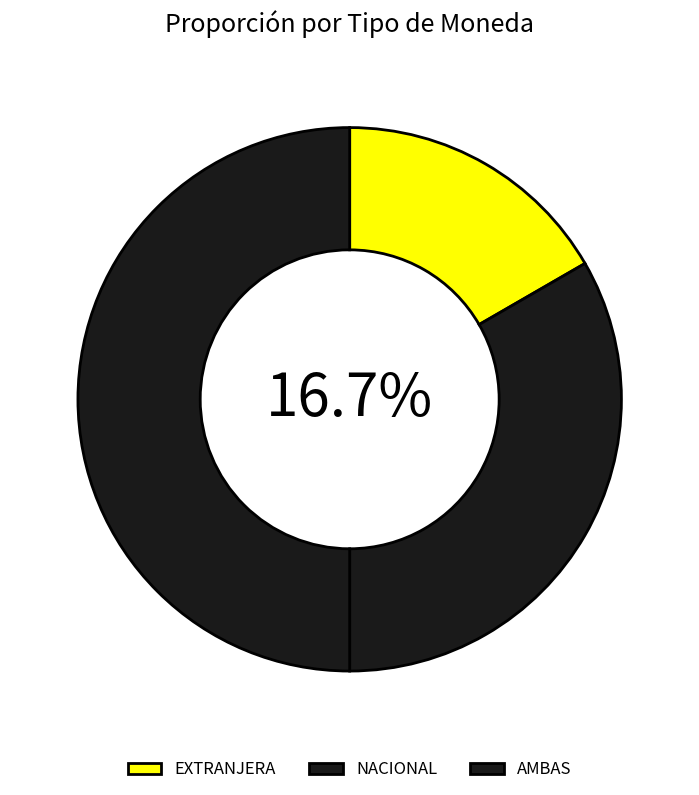

What is the largest slice in the pie chart?

AMBAS